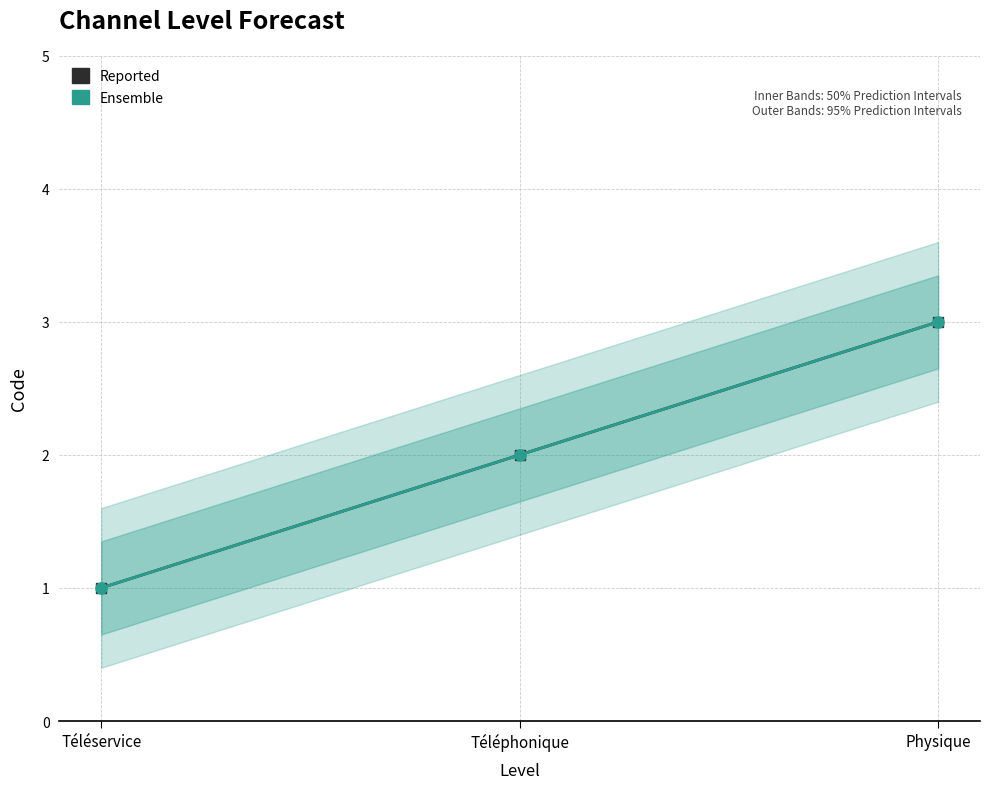

Count the Reported values in the range 1 to 3.

3